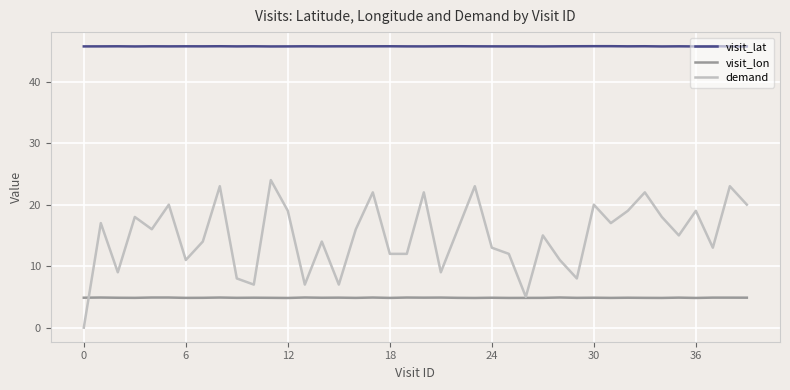

Which series has the largest total across all categories?

visit_lat